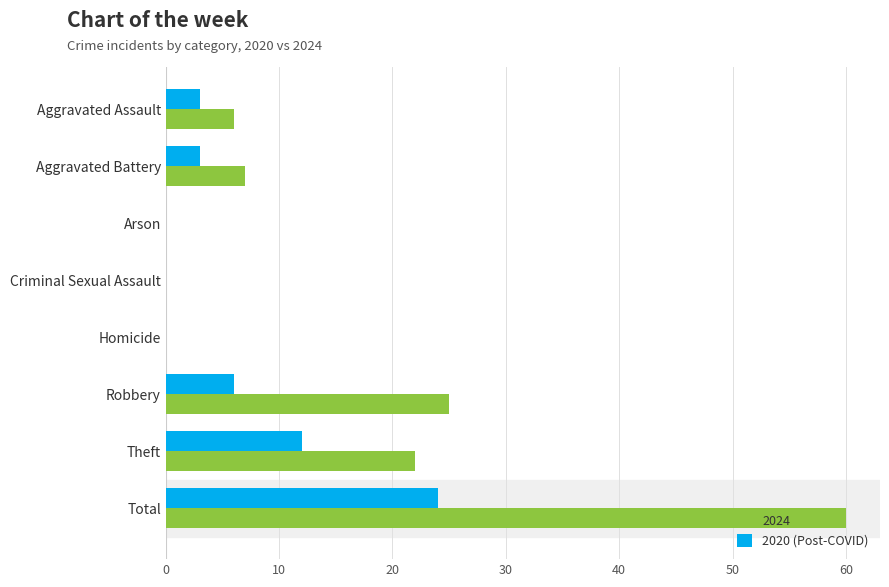

Between Aggravated Battery and Homicide, which series saw the biggest shift?

2024